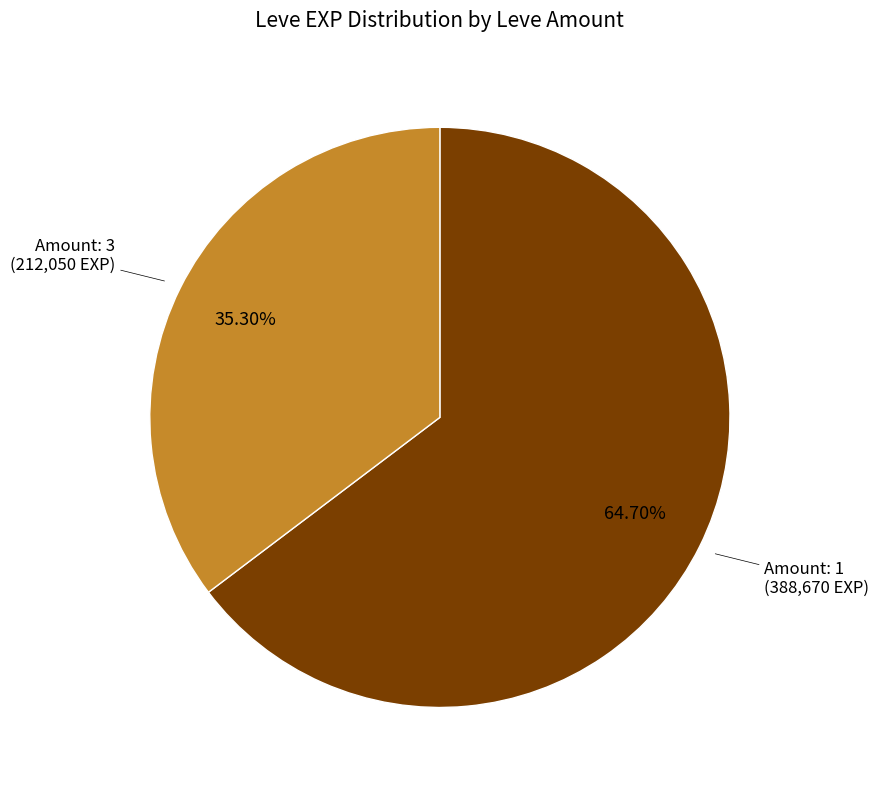

Is there any slice that represents more than half of the pie?

Yes